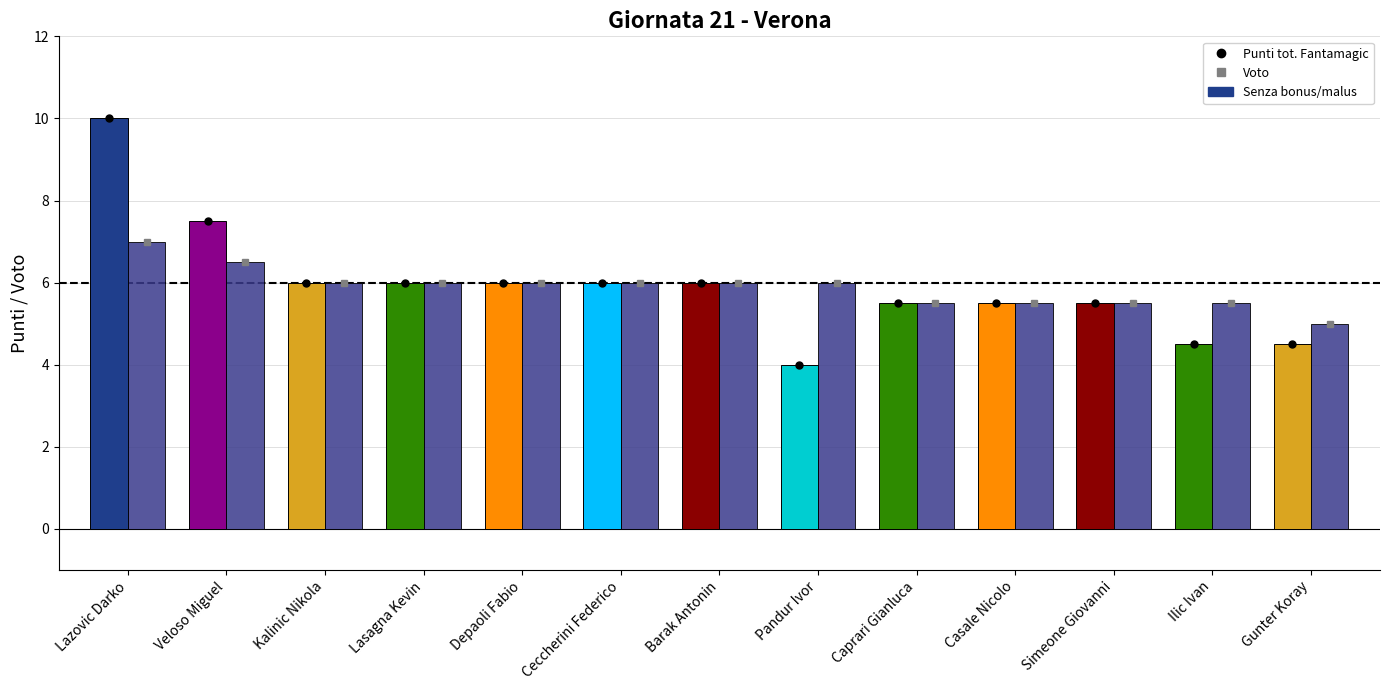

How many bars are there in total?

26